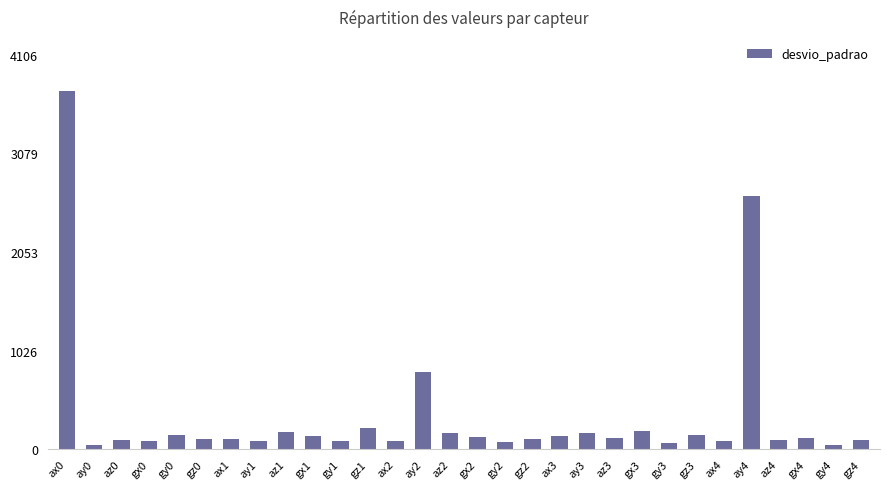

Which category has the highest value across all series?

ax0